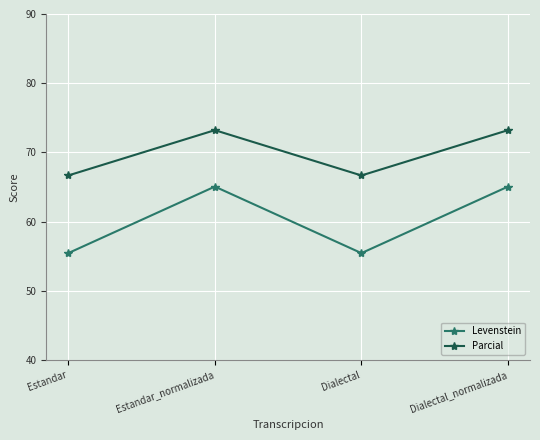

Between Estandar and Dialectal_normalizada, which series saw the biggest shift?

Levenstein